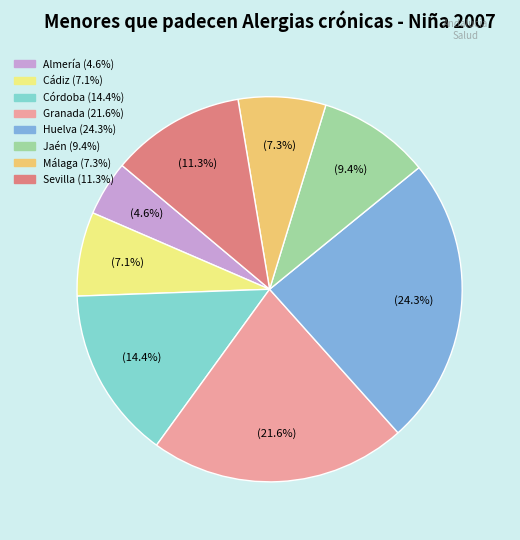

Count the number of slices in the pie.

8